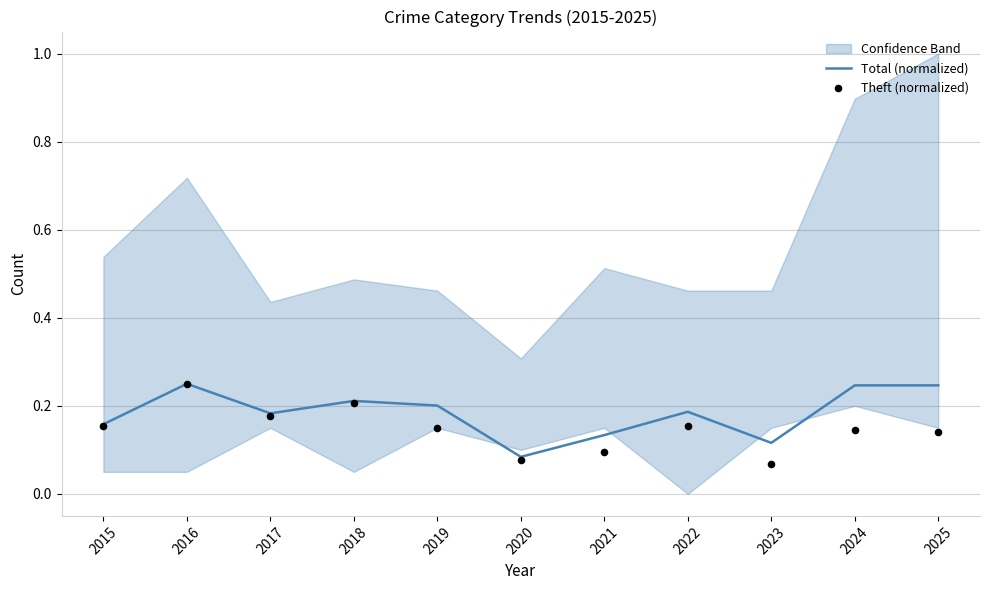

What is the total value across all series at 2020?

0.2